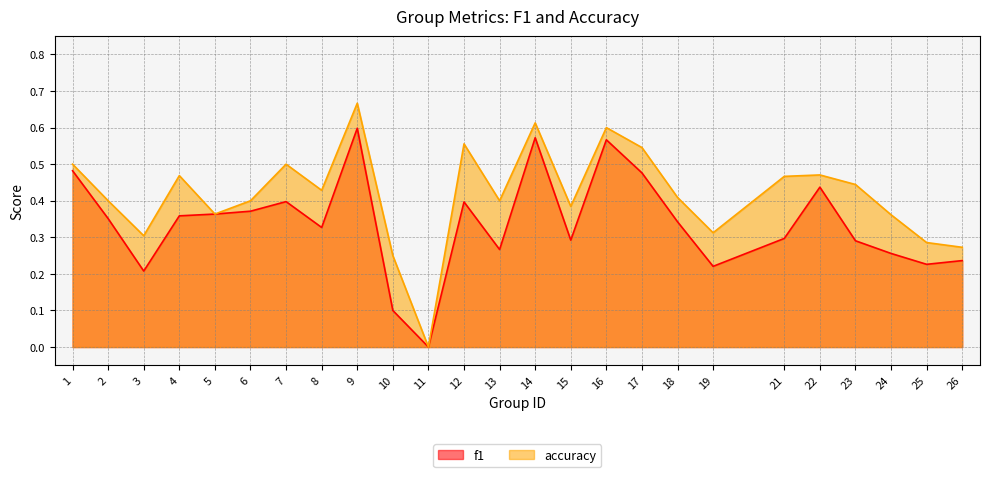

Which label corresponds to the smallest value in the chart?

11